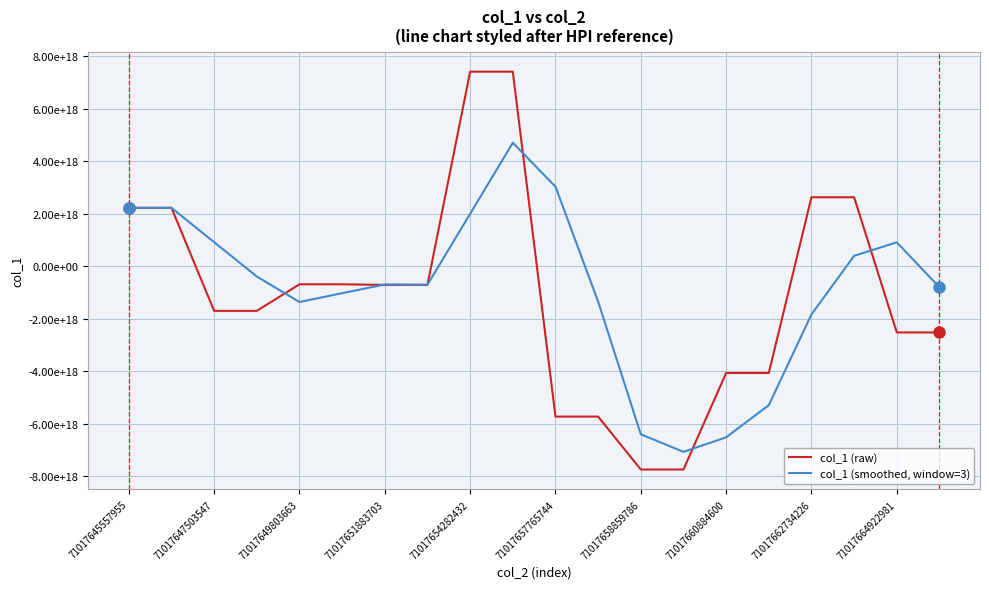

What are all the series names shown in the legend?

col_1 (raw), col_1 (smoothed, window=3)